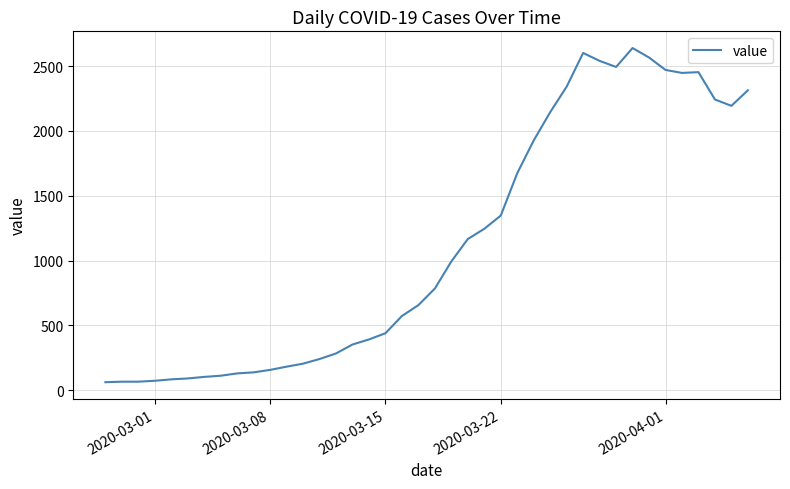

What is the difference between the maximum and minimum values?

2579